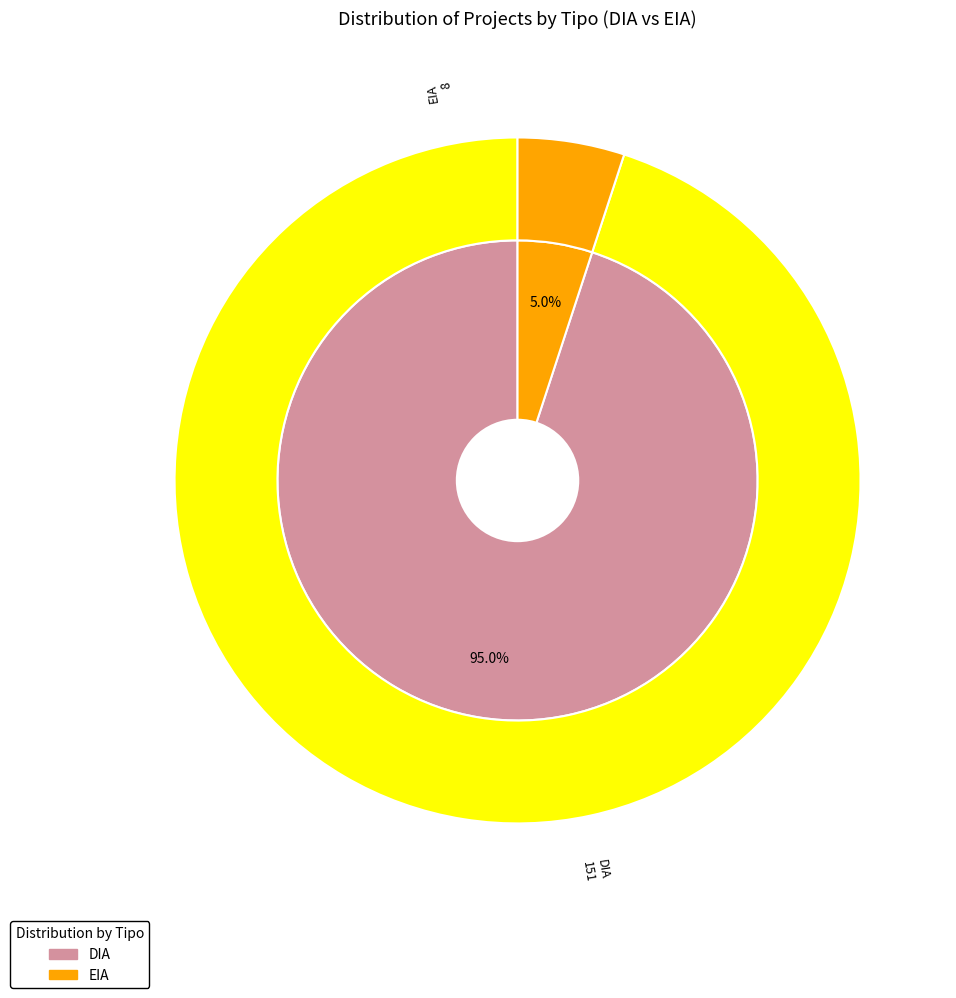

To the nearest percent, what is the combined percentage of DIA and EIA?

100%